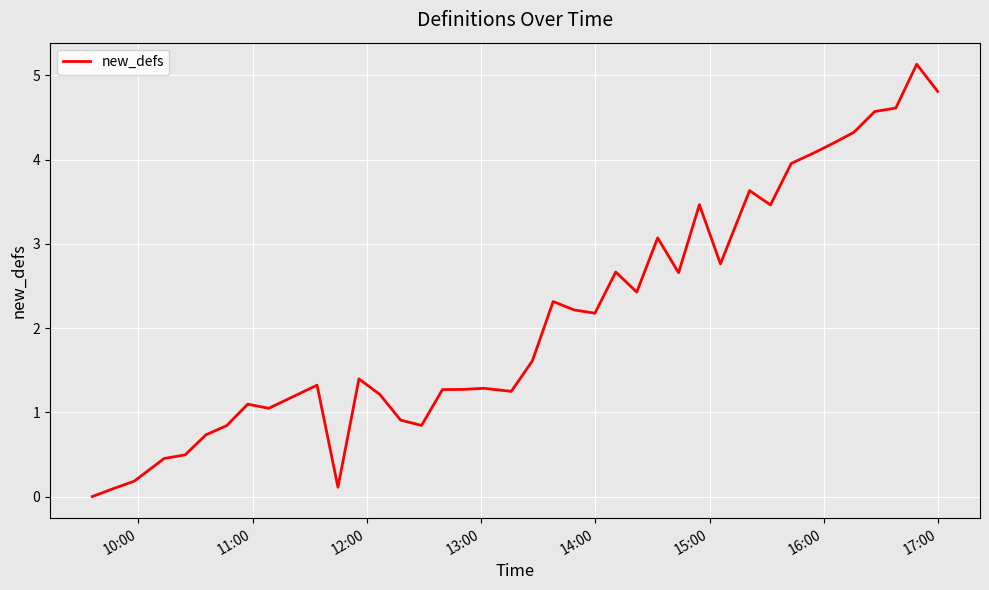

What is the difference between the maximum and minimum values?

5.1